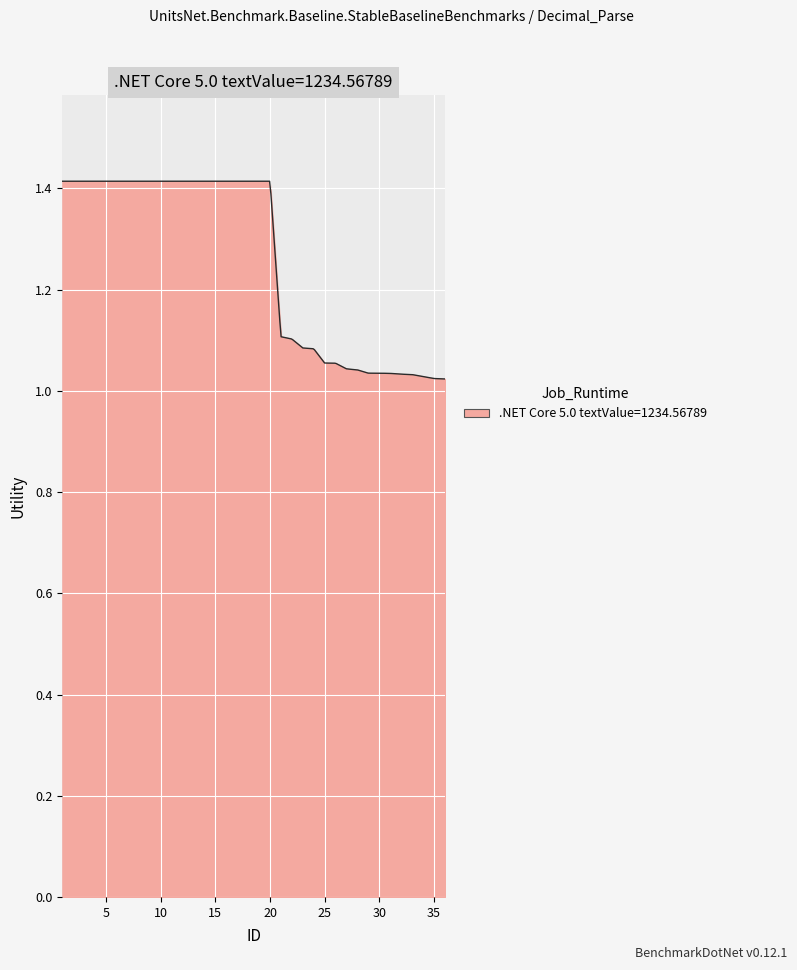

What is the difference between the maximum and minimum values?

0.4